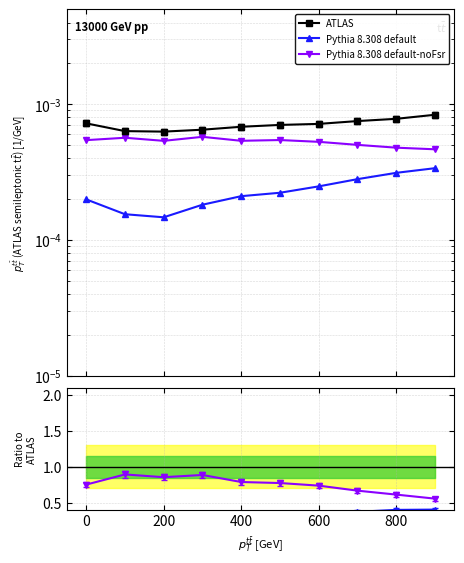

How many interior local valleys does the Pythia 8.308 default series have?

1